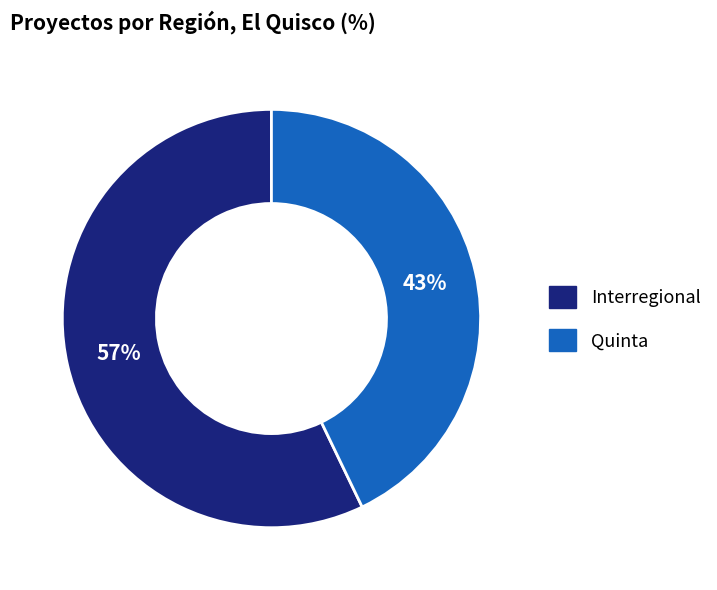

Rank the categories by value from highest to lowest.

Interregional, Quinta